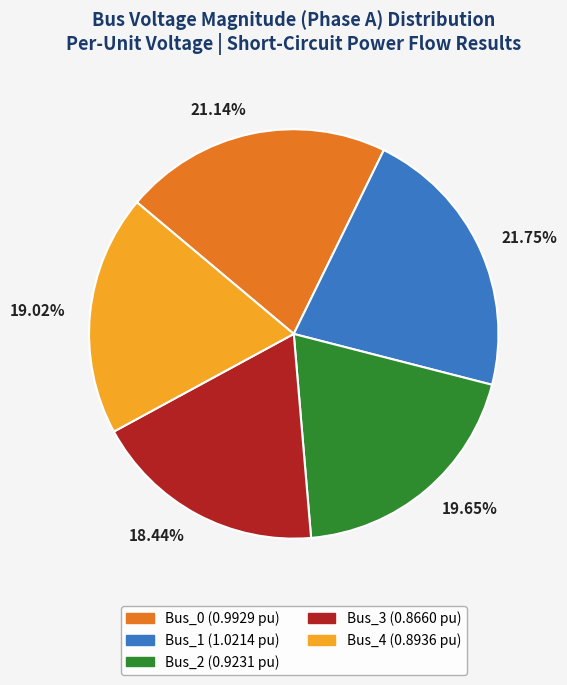

Do 21.75% and 19.02% together represent more than half of the pie?

No